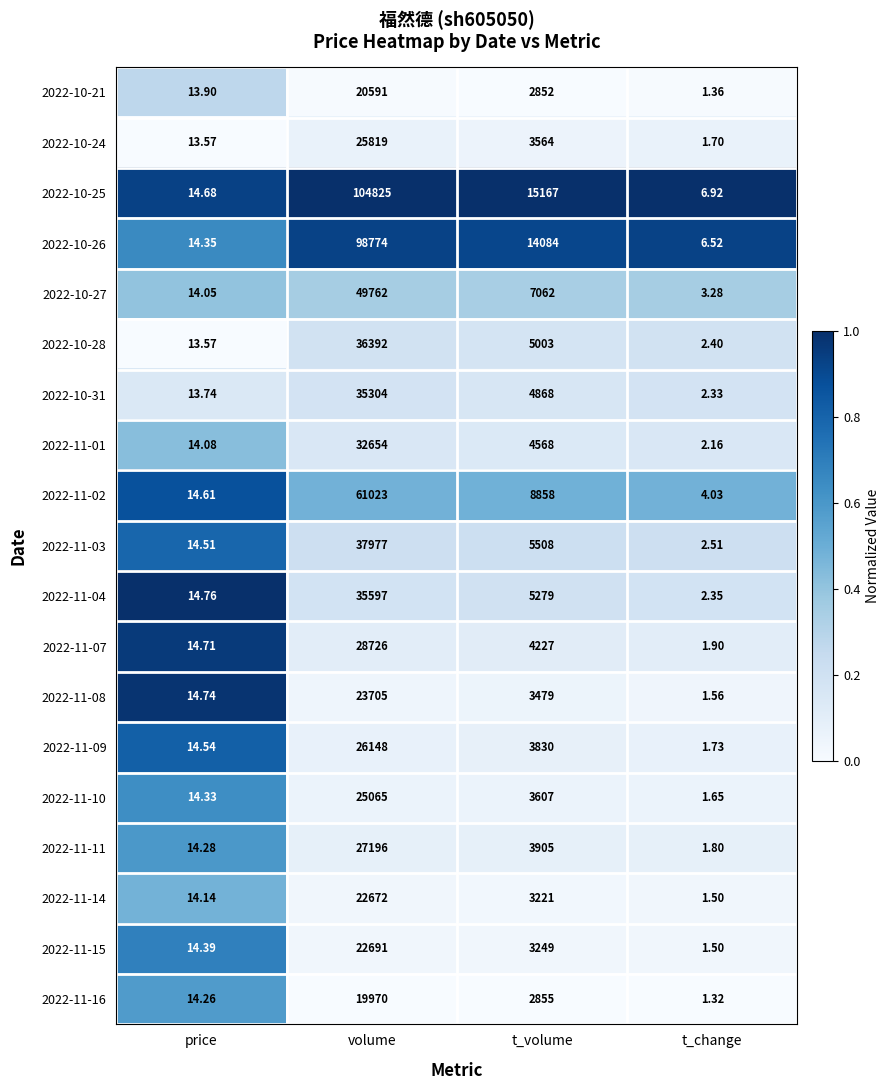

List the series in order of their peak value, highest first.

2022-10-25, 2022-10-26, 2022-11-02, 2022-10-27, 2022-11-03, 2022-10-28, 2022-11-04, 2022-10-31, 2022-11-01, 2022-11-07, 2022-11-11, 2022-11-09, 2022-10-24, 2022-11-10, 2022-11-08, 2022-11-15, 2022-11-14, 2022-10-21, 2022-11-16